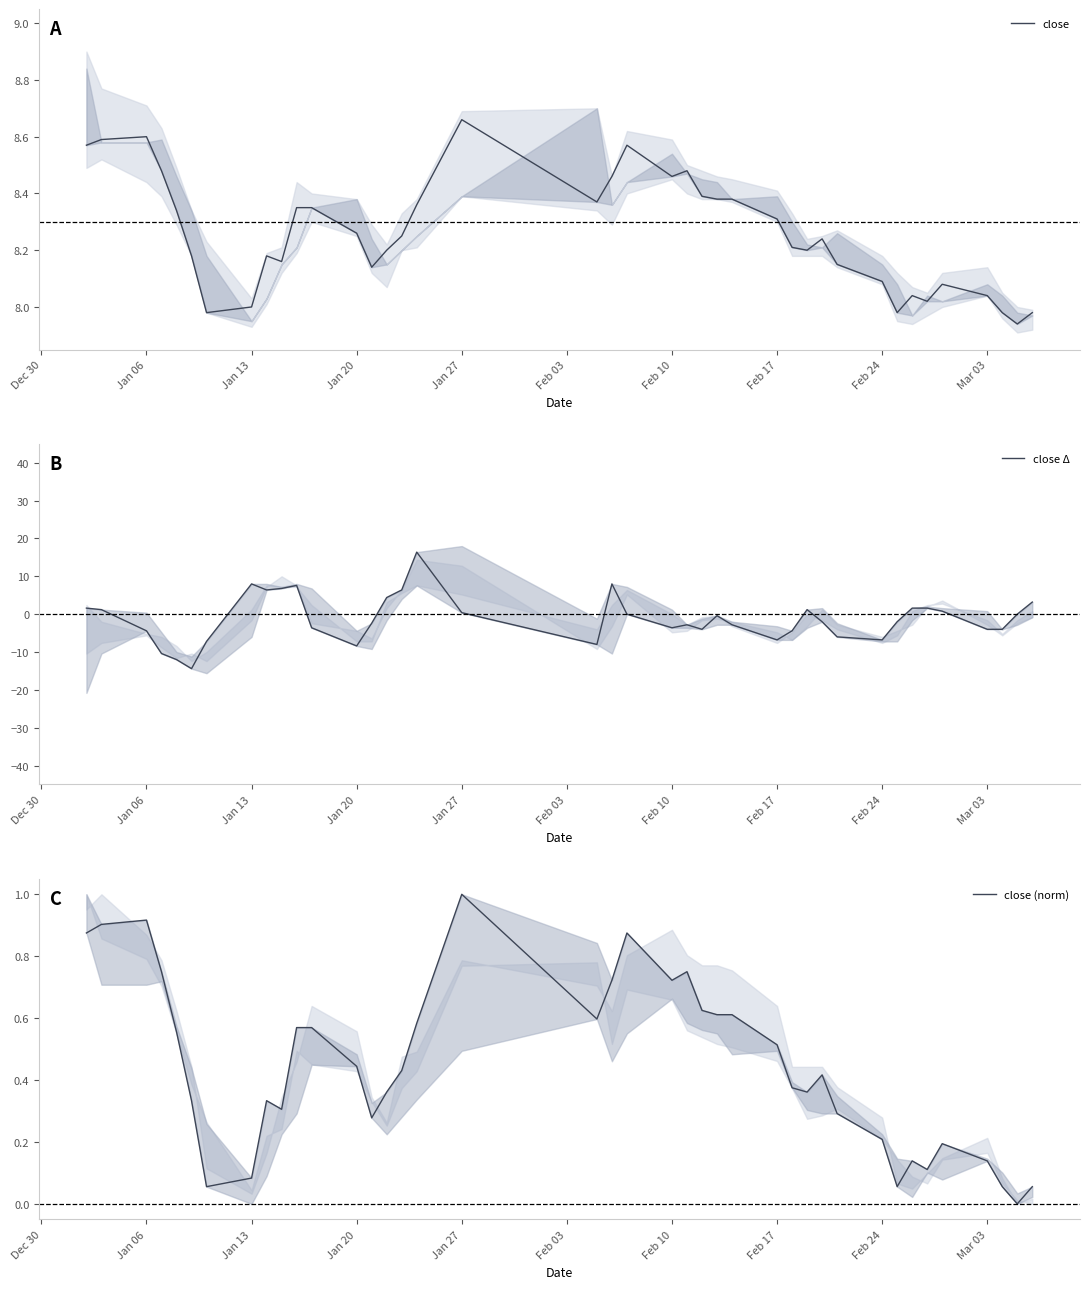

Rank the series by their maximum value, from lowest to highest.

close (norm), close, close Δ